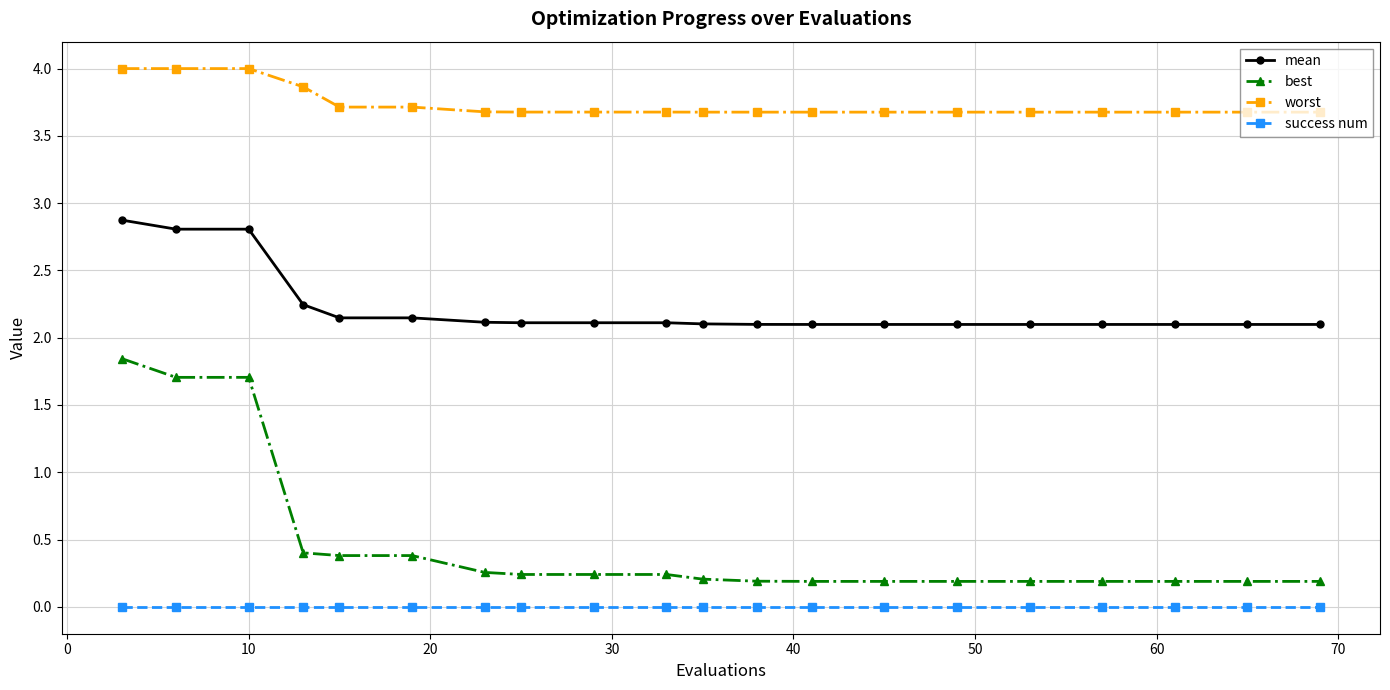

What is the value of the worst point at the 20th from the left?

3.7